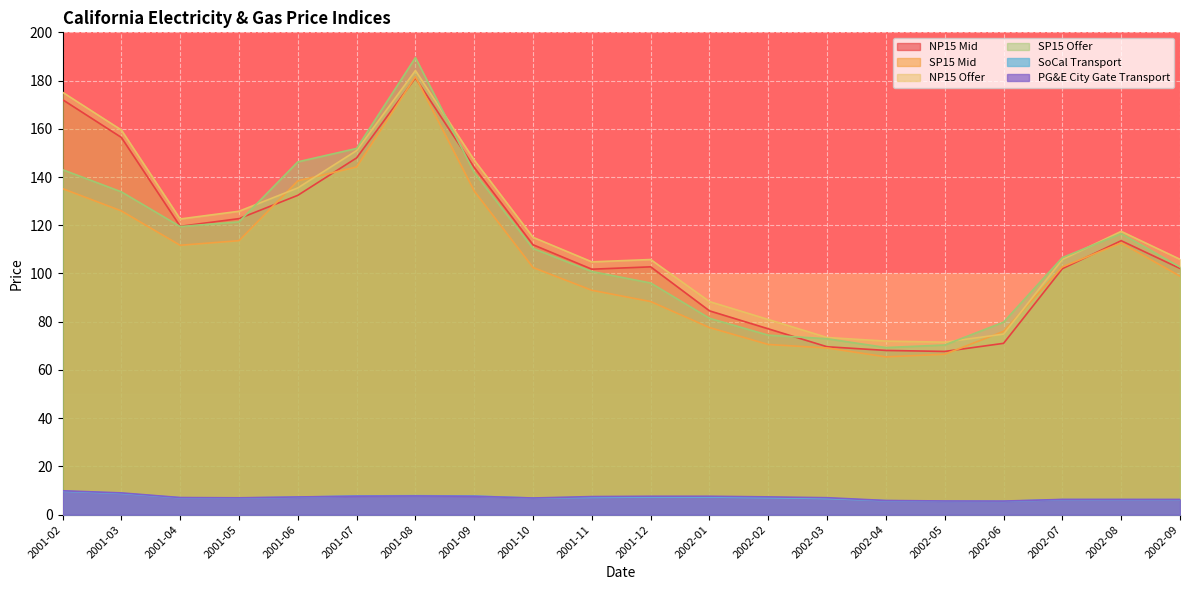

What is the average value of the SP15 Mid series?

105.4